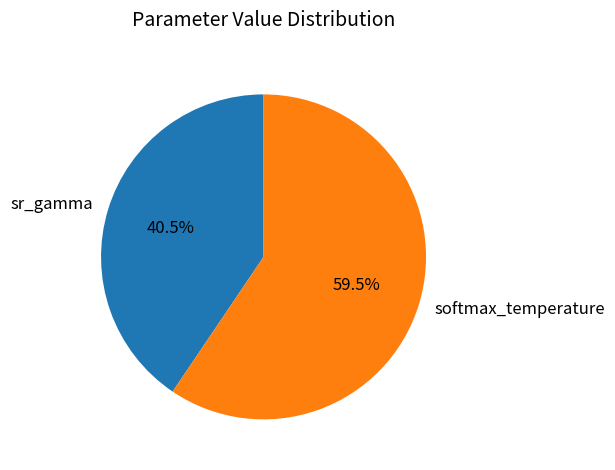

Does any single category account for the majority?

Yes